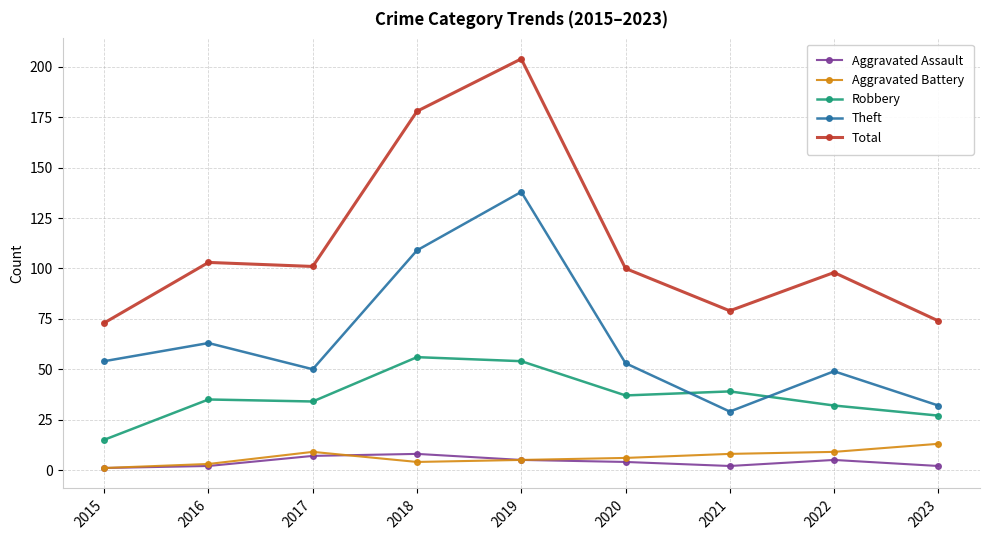

What is the total value across all series at 2017?

201